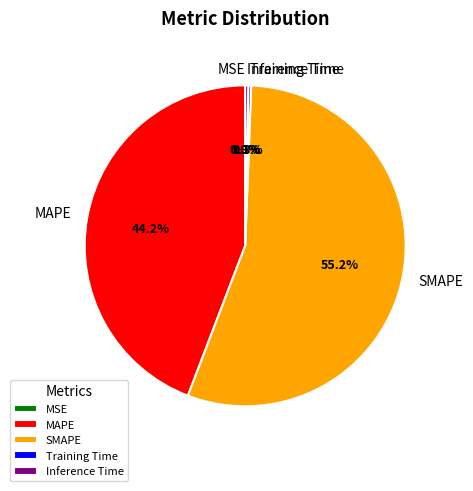

Does any single category account for the majority?

Yes